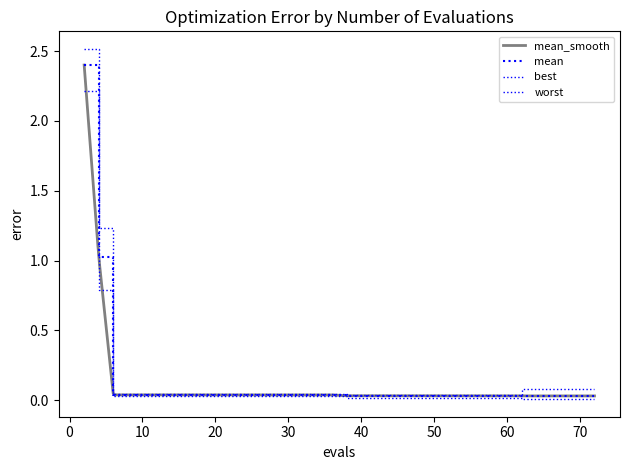

Reading left to right, list all the values displayed in this chart.

mean: 2.4	1.0	0.0	0.0	0.0	0.0	0.0	0.0	0.0	0.0	0.0	0.0	0.0	0.0	0.0	0.0	0.0	0.0	0.0	0.0	0.0	0.0	0.0	0.0	0.0	0.0	0.0	0.0	0.0	0.0	0.0	0.0	0.0	0.0	0.0	0.0	0.0	0.0	0.0	0.0
best: 2.2	0.8	0.0	0.0	0.0	0.0	0.0	0.0	0.0	0.0	0.0	0.0	0.0	0.0	0.0	0.0	0.0	0.0	0.0	0.0	0.0	0.0	0.0	0.0	0.0	0.0	0.0	0.0	0.0	0.0	0.0	0.0	0.0	0.0	0.0	0.0	0.0	0.0	0.0	0.0
worst: 2.5	1.2	0.0	0.0	0.0	0.0	0.0	0.0	0.0	0.0	0.0	0.0	0.0	0.0	0.0	0.0	0.0	0.0	0.0	0.0	0.0	0.0	0.0	0.0	0.0	0.0	0.0	0.0	0.0	0.0	0.0	0.0	0.0	0.1	0.1	0.1	0.1	0.1	0.1	0.1